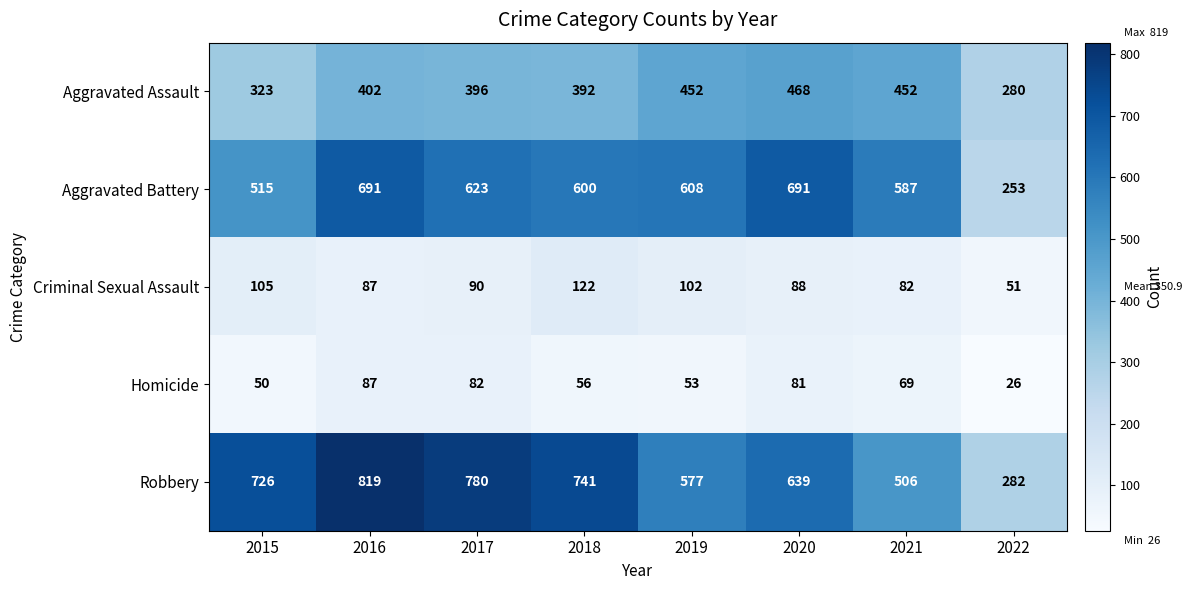

True or false: Homicide has a value of 53 at 2019.

True